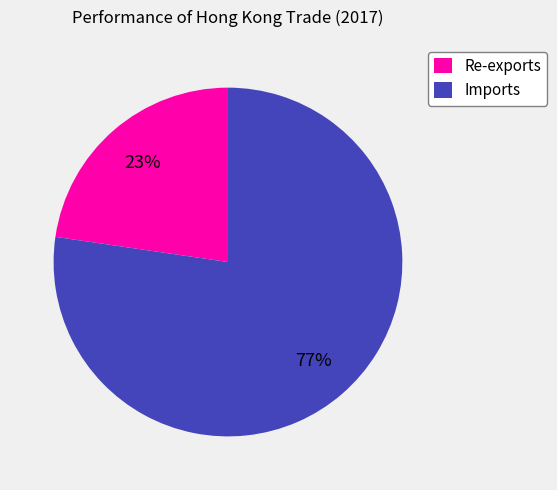

How many segments does this pie chart have?

2